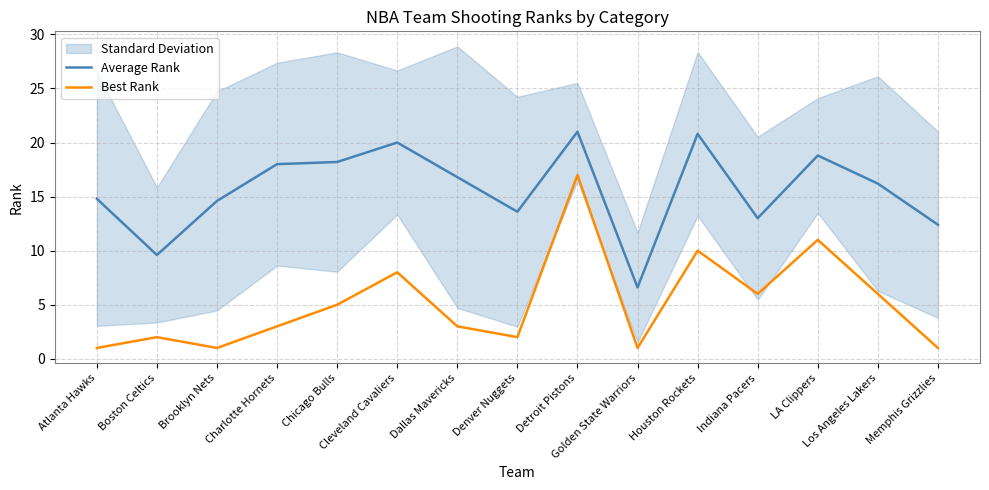

What is the label of the 2nd point from the left?

Boston Celtics